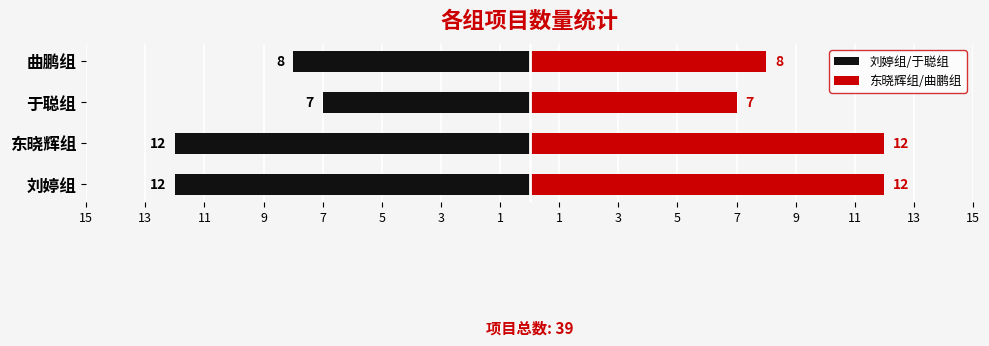

Count the 刘婷组/于聪组 values in the range -12 to -7.

4